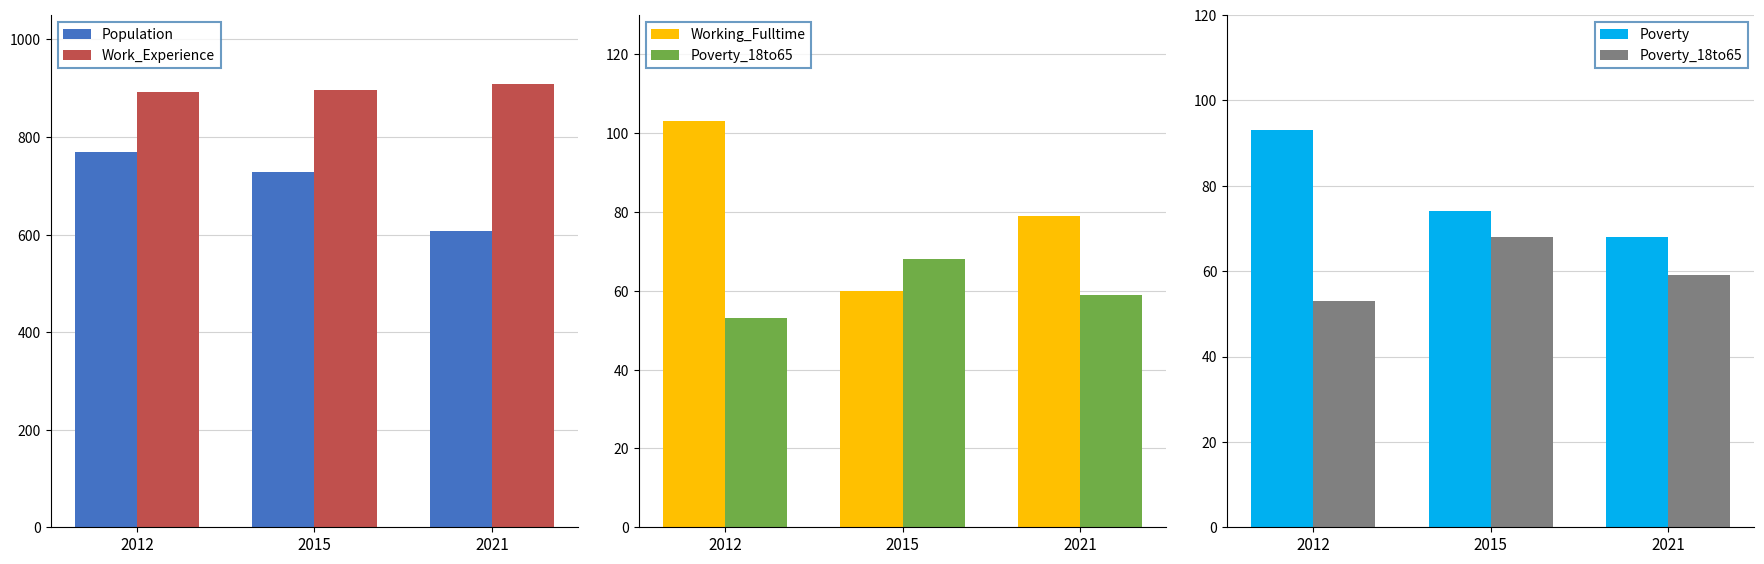

True or false: Poverty_18to65 has a value of 70 at 2012.

False